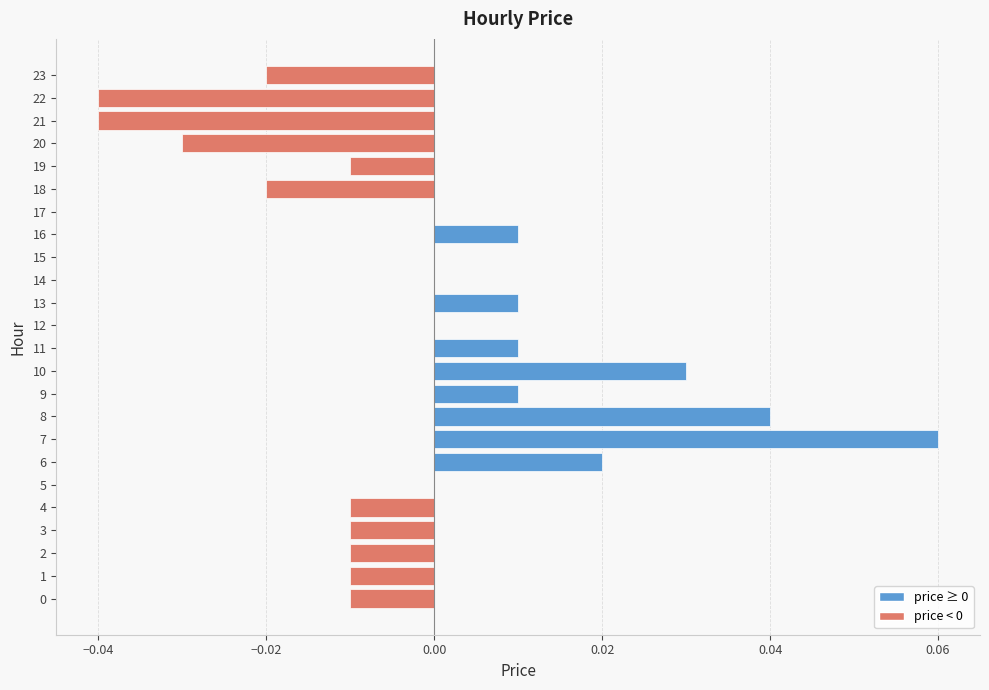

The value at 15 is 0.0. True or false?

True